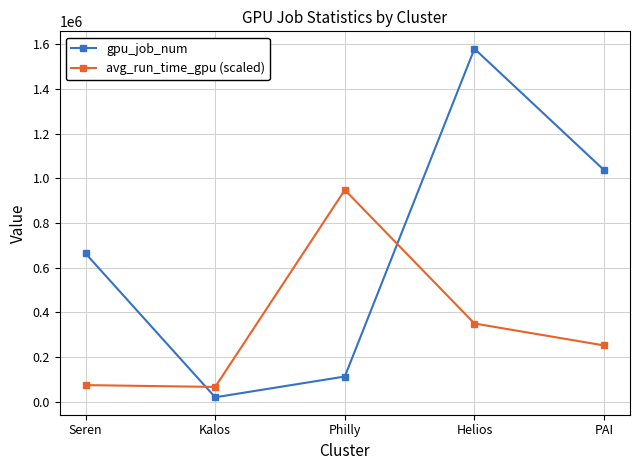

At which category does gpu_job_num reach its first local valley?

Kalos